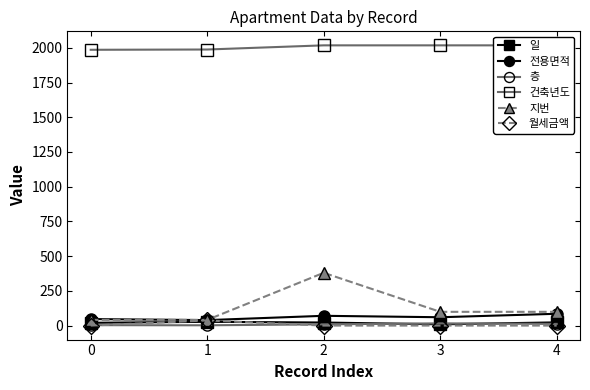

What is the difference between the highest and lowest values at 1?

1986.0